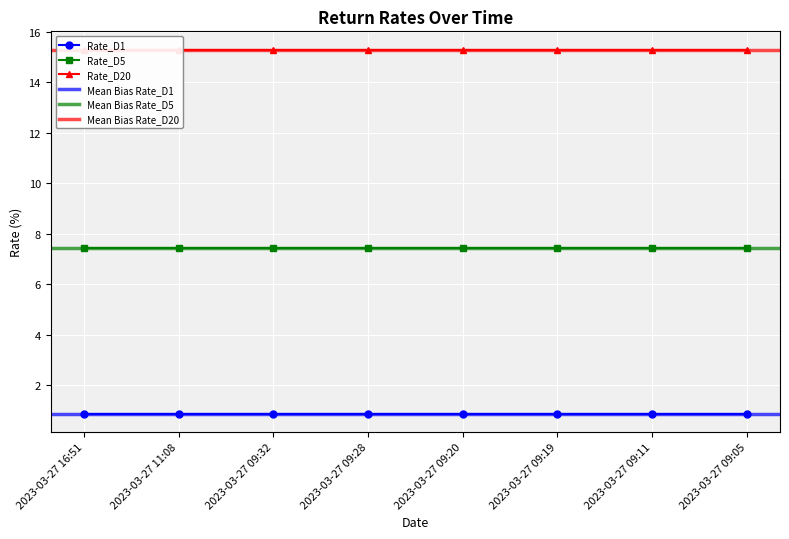

Is it true that Rate_D5 equals 11.2 at 2023-03-27 09:28?

False